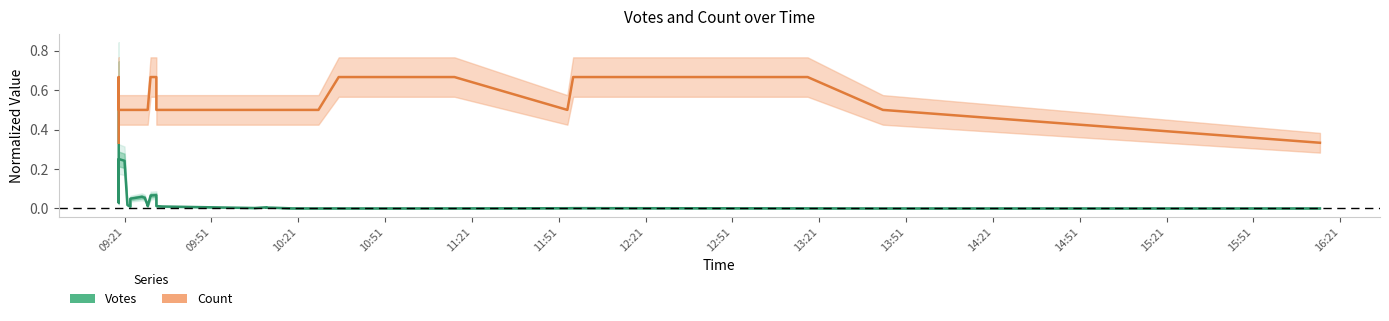

Rank the series at 13:21 from lowest to highest value.

Votes, Count